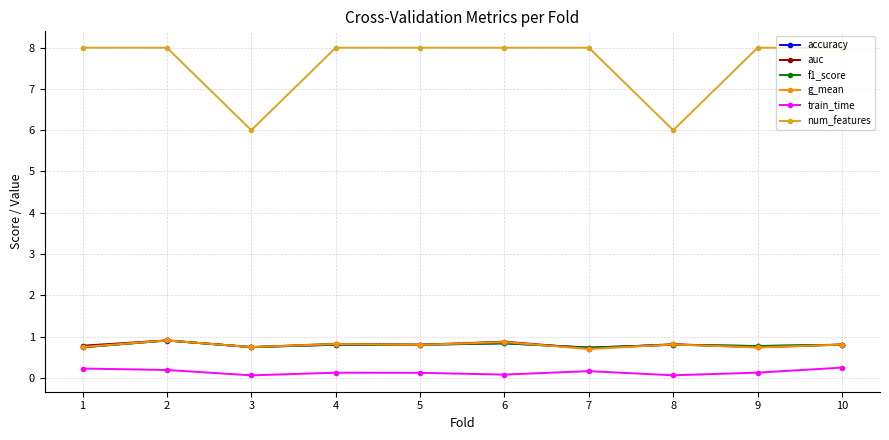

Between 8 and 10, which series saw the biggest shift?

num_features